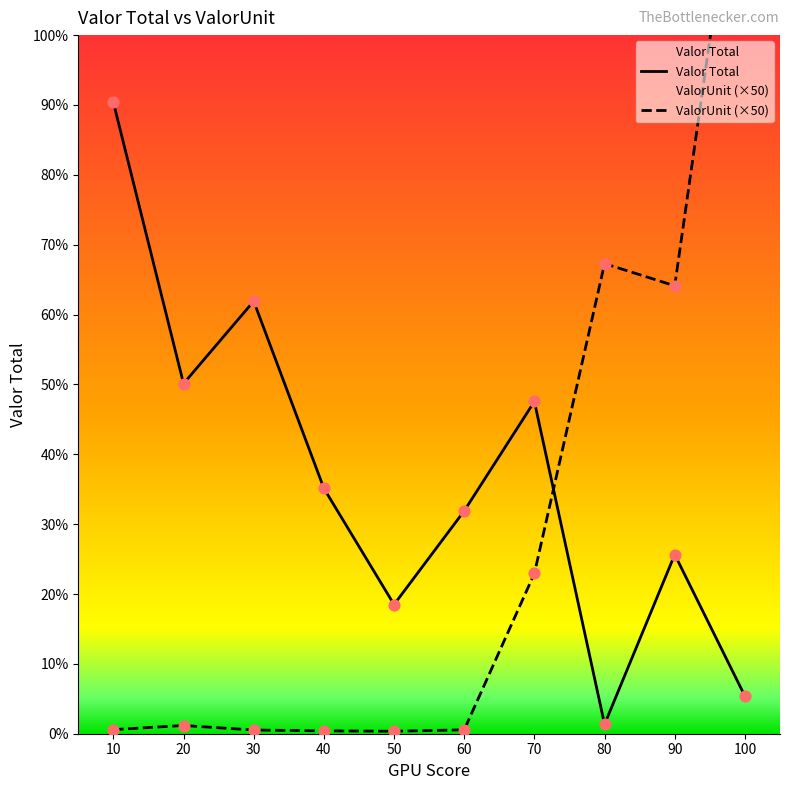

Which series reaches the maximum Y coordinate?

ValorUnit